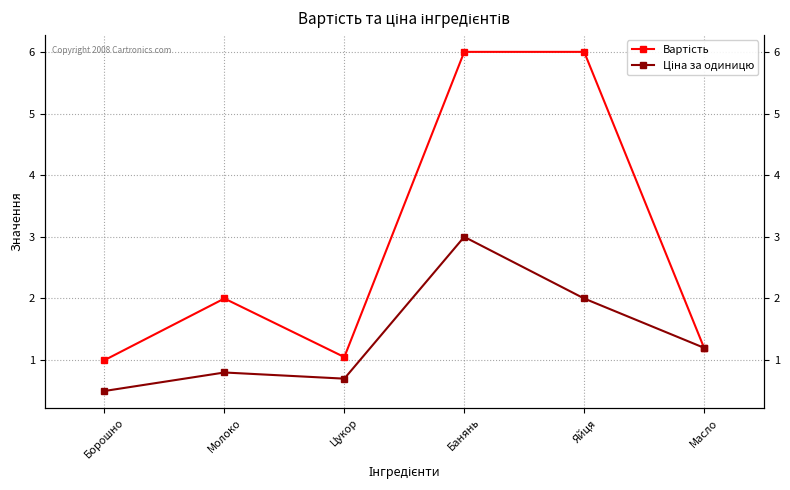

True or false: Ціна за одиницю and Вартість cross at least once.

False